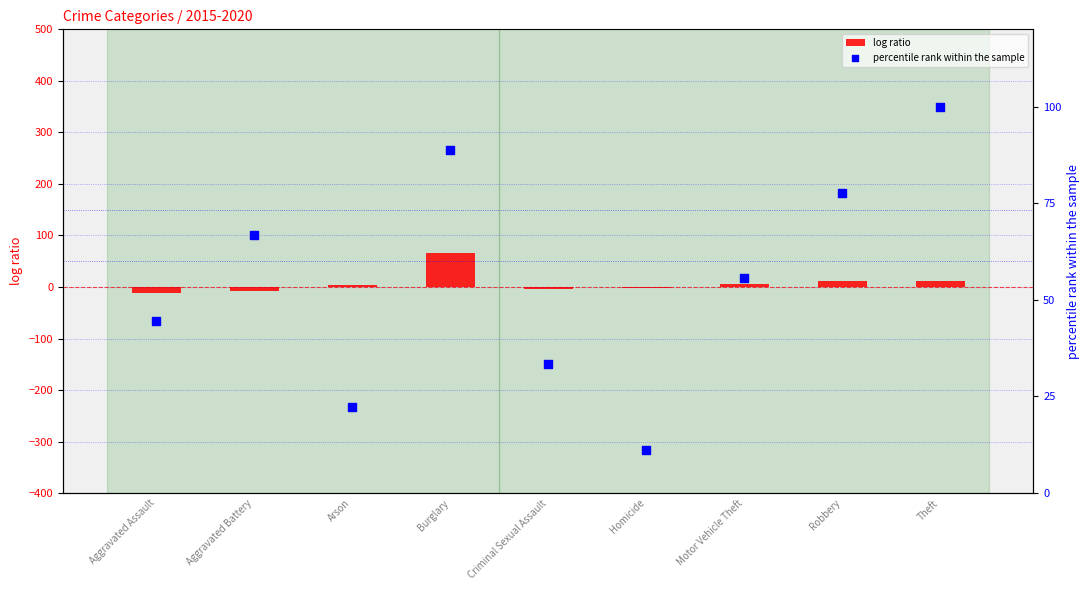

Which series reaches the minimum Y coordinate?

log ratio